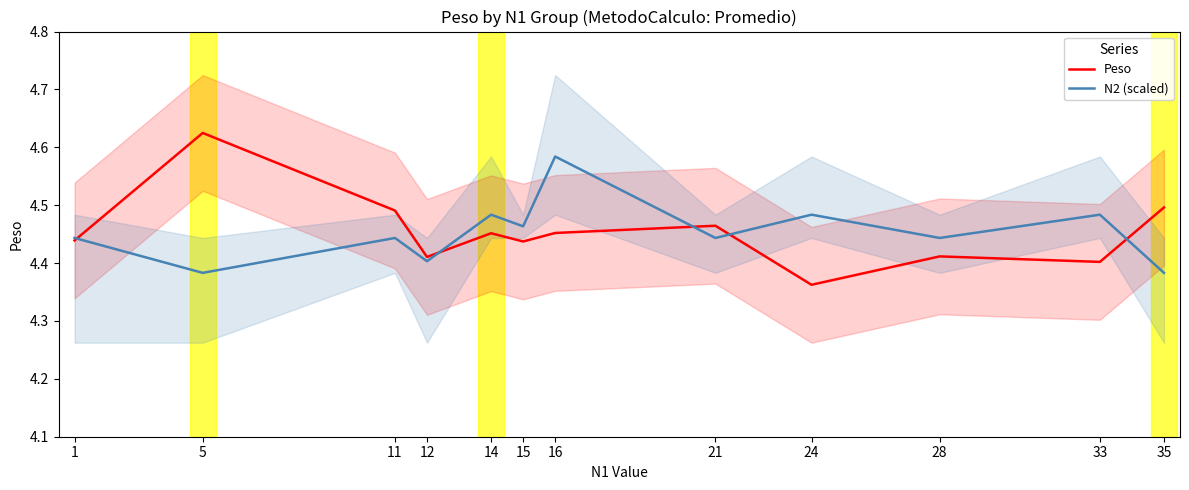

At how many categories does at least one series exceed 4?

12